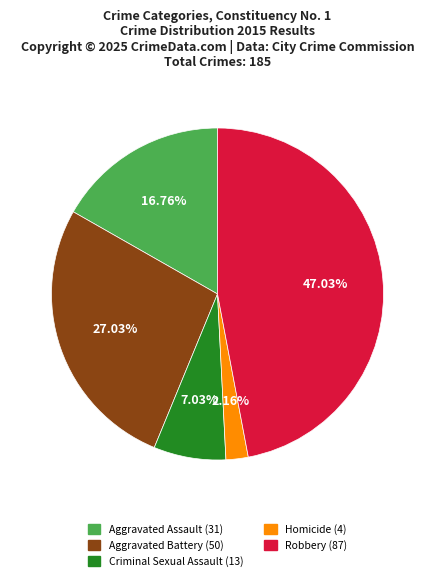

Is it true that Aggravated Battery is 14% of the pie?

False